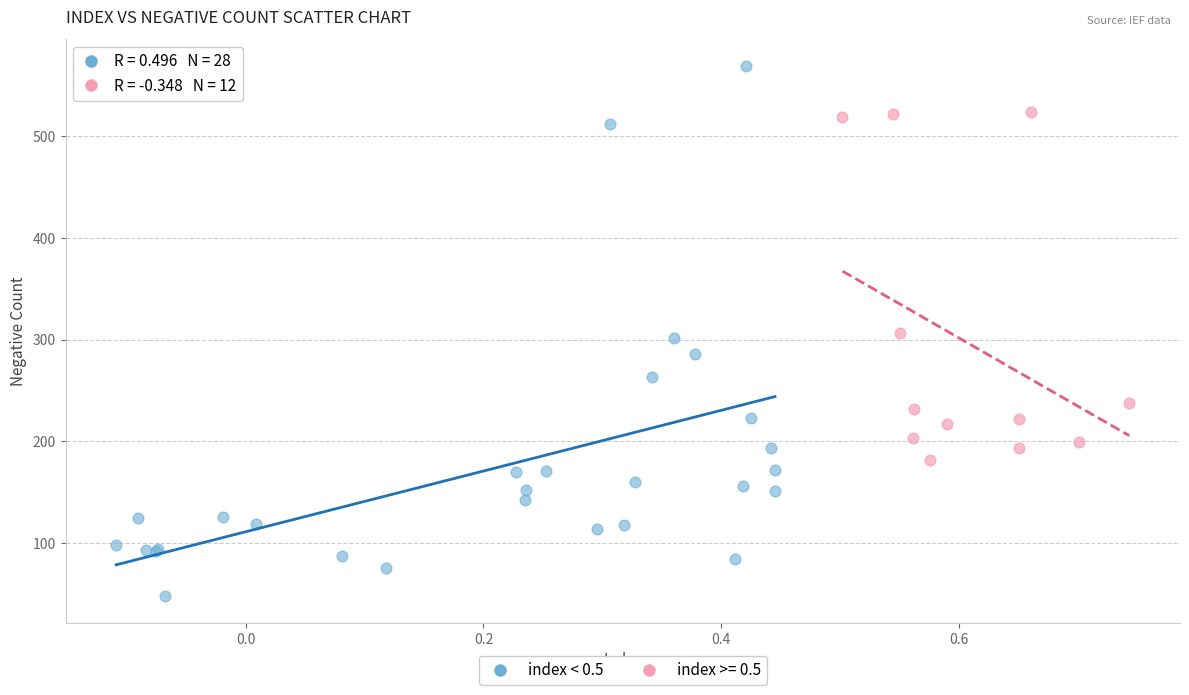

Which series has the largest Y range (max minus min)?

index < 0.5